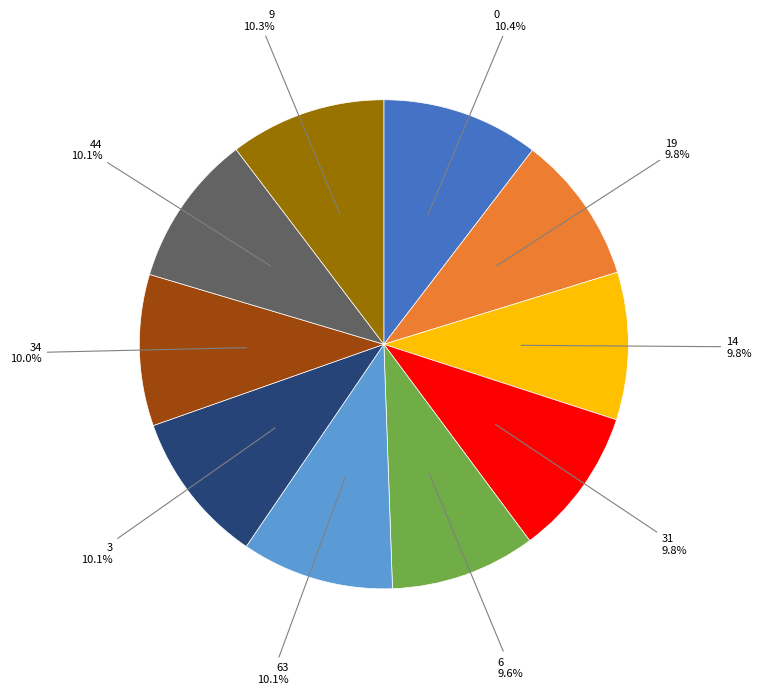

Is there any slice that represents more than half of the pie?

No